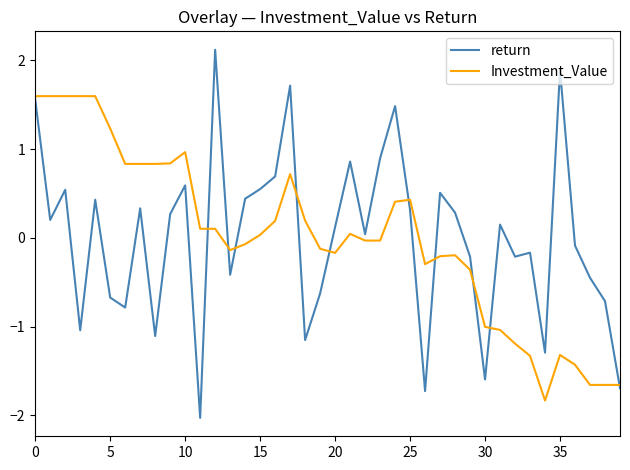

How many positive values does the Investment_Value series have?

20